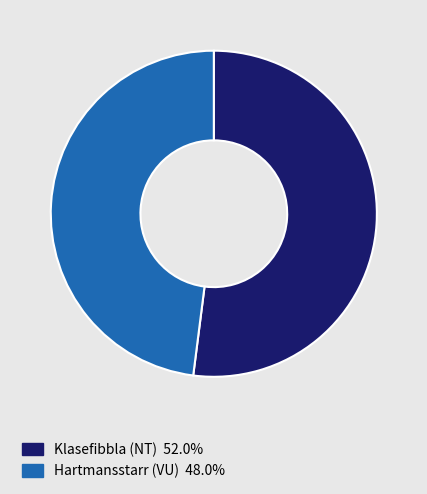

Which category has the smallest portion of the pie?

Hartmansstarr (VU)